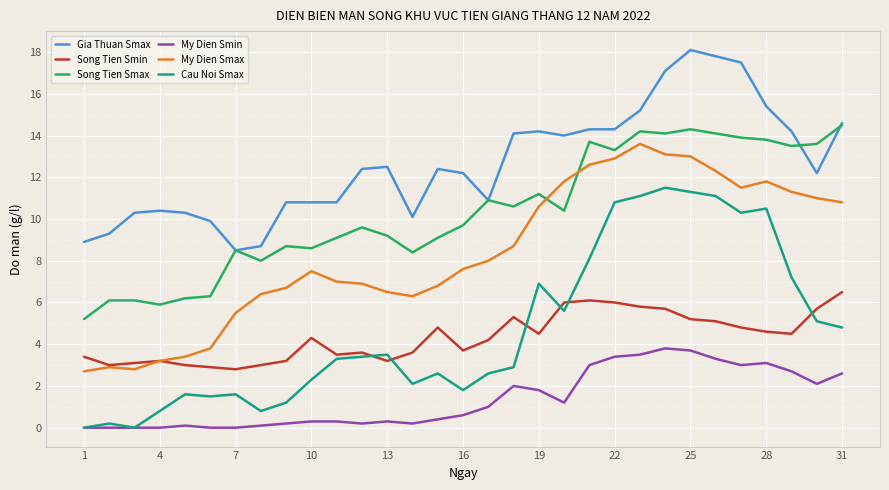

List the series in order of their peak value, highest first.

Gia Thuan Smax, Song Tien Smax, My Dien Smax, Cau Noi Smax, Song Tien Smin, My Dien Smin